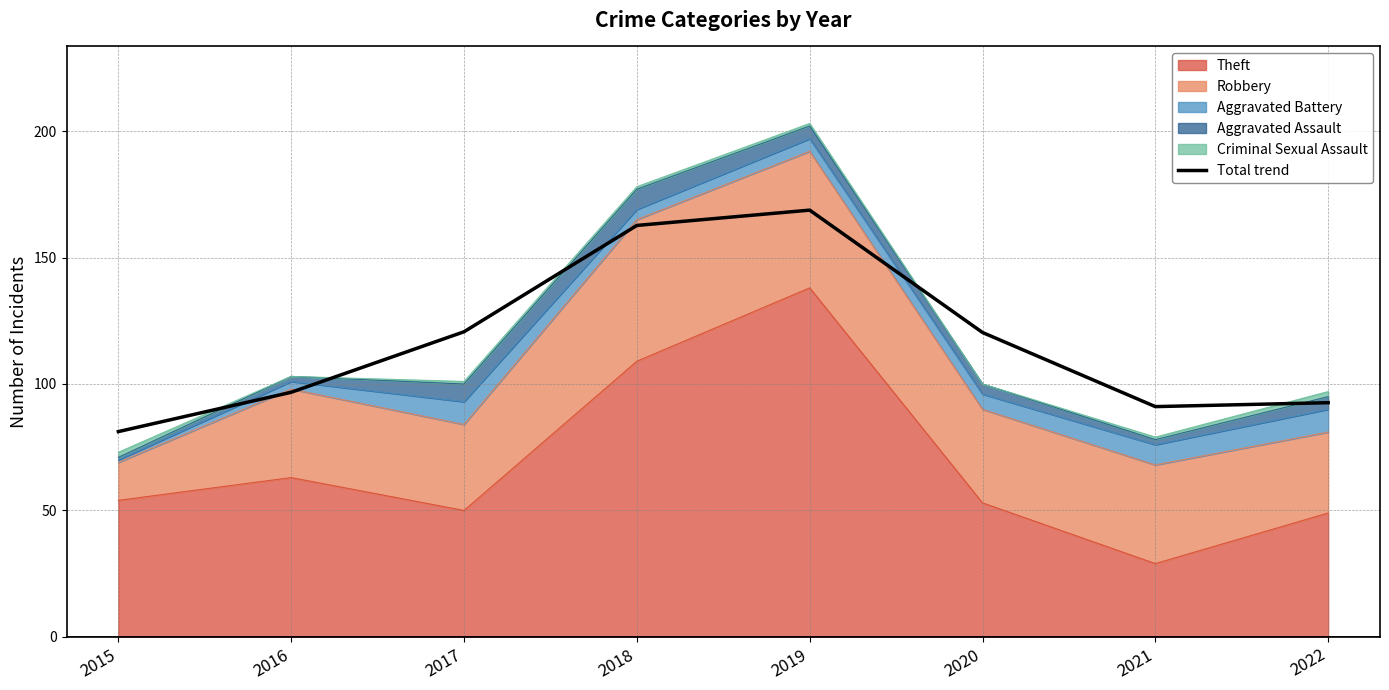

Reading left to right, list all the values displayed in this chart.

2015=81.2	2016=96.7	2017=120.6	2018=162.7	2019=168.7	2020=120.4	2021=91.1	2022=92.6